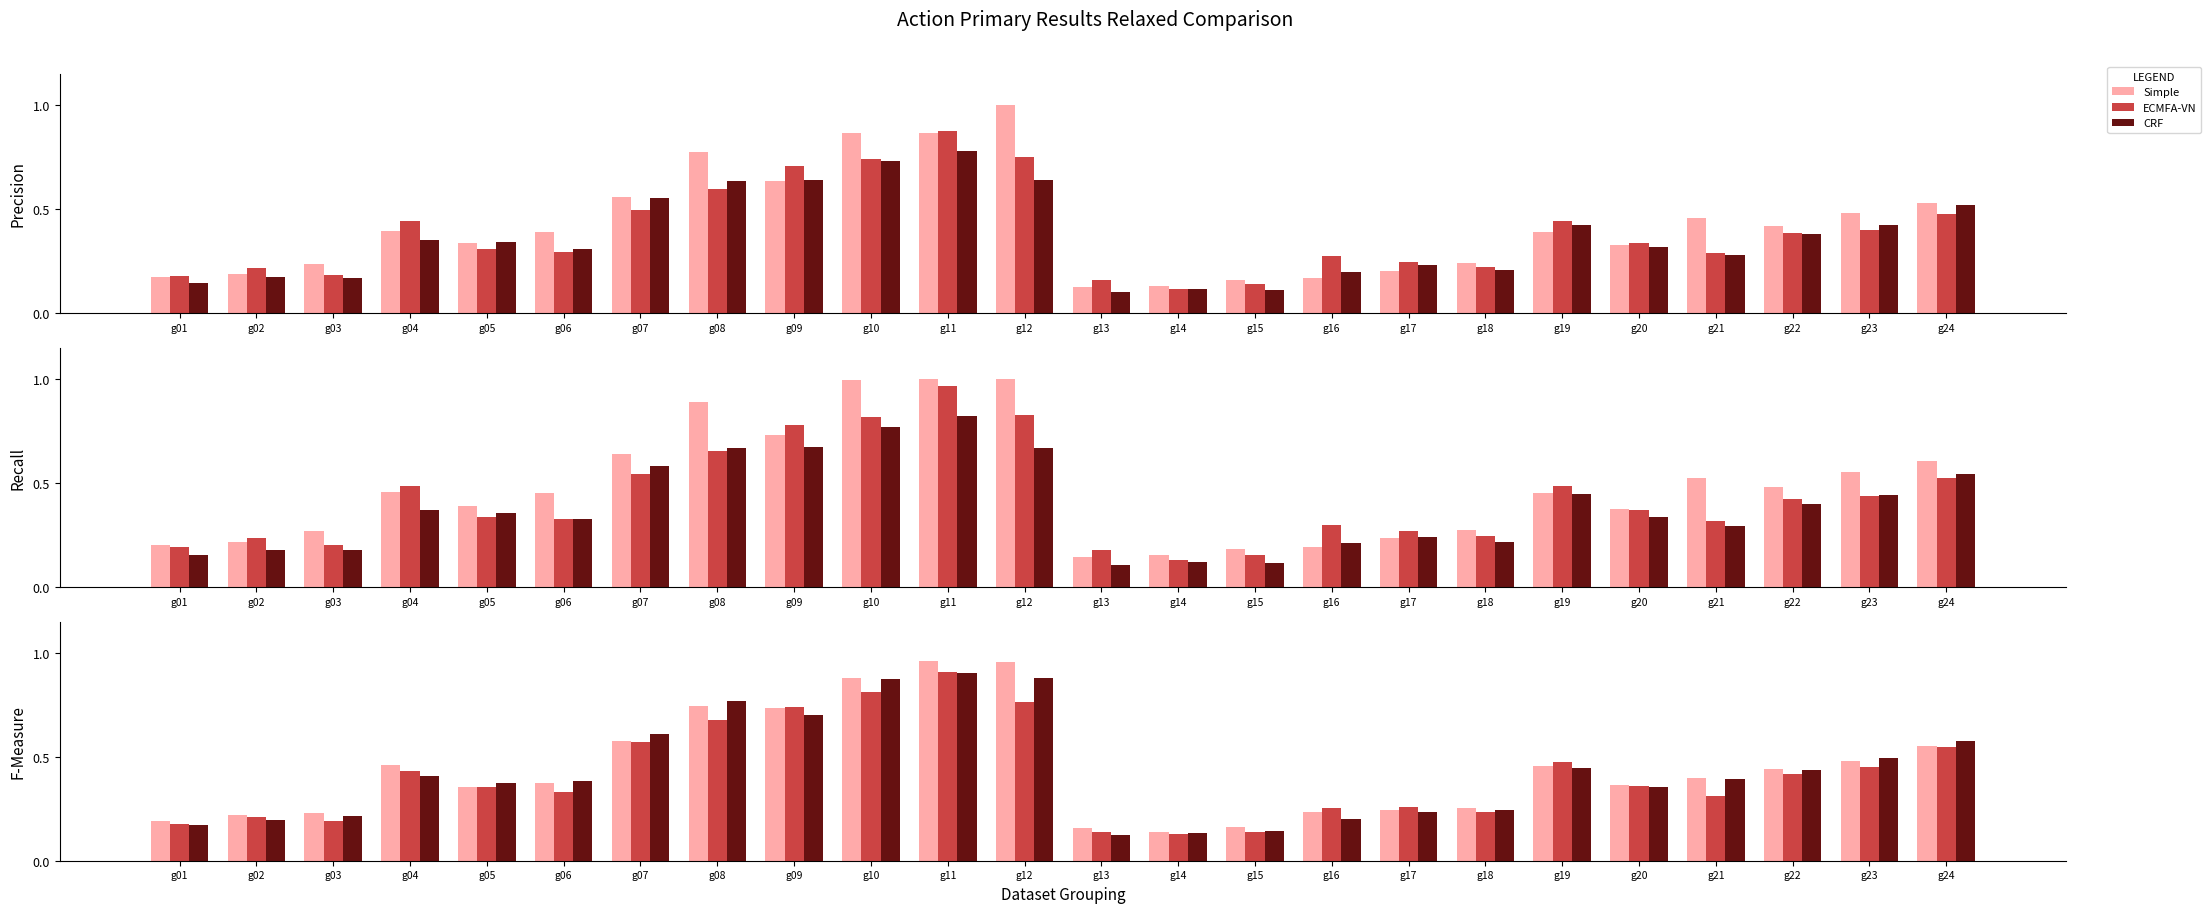

Read the a value at g01.

0.2